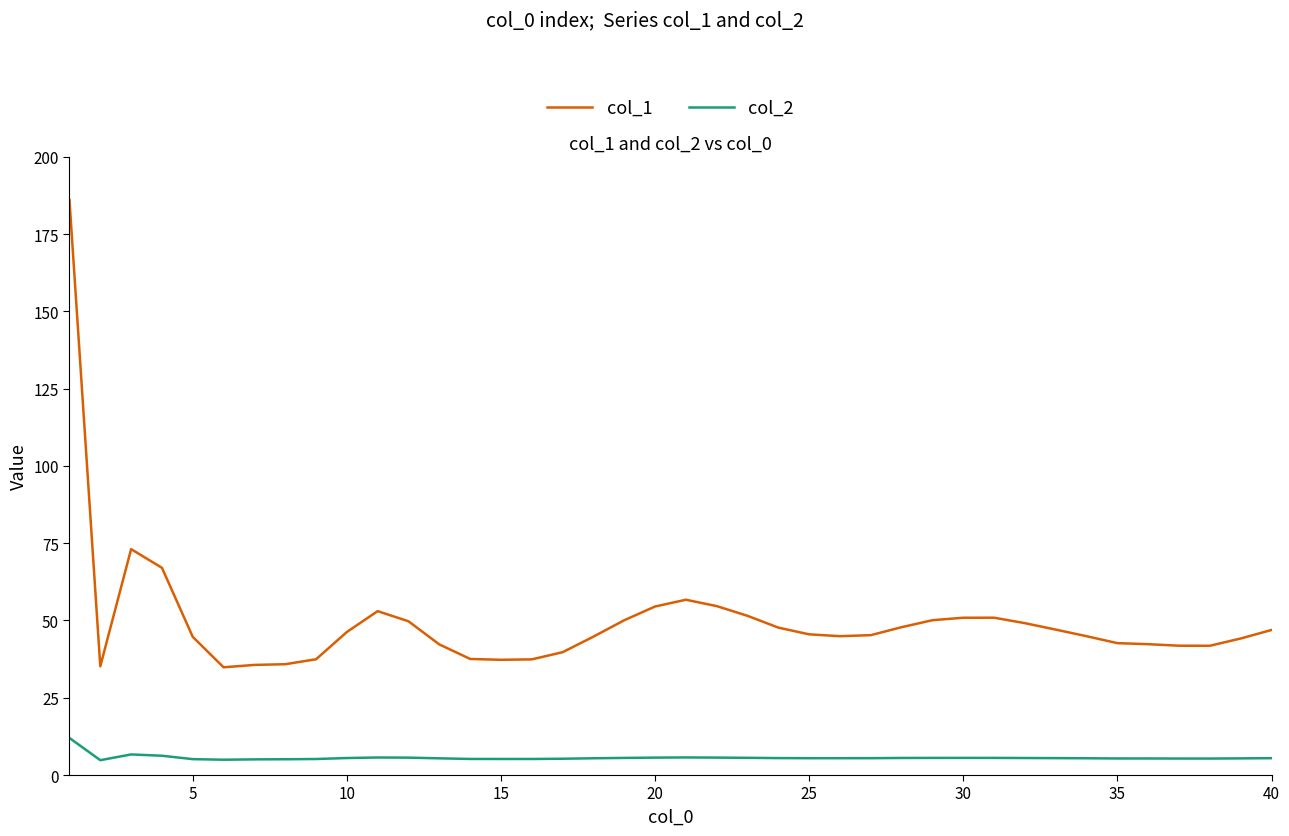

True or false: col_2 and col_1 intersect in this chart.

False